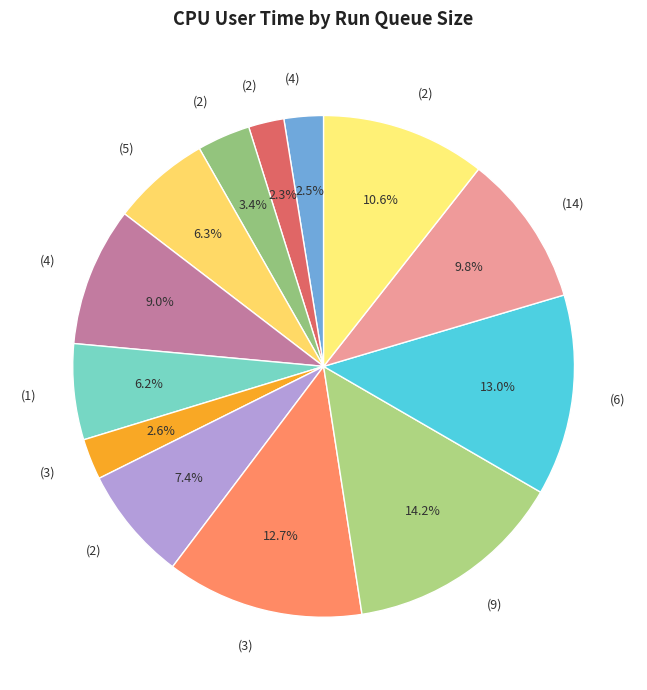

How many slices are in this pie chart?

13